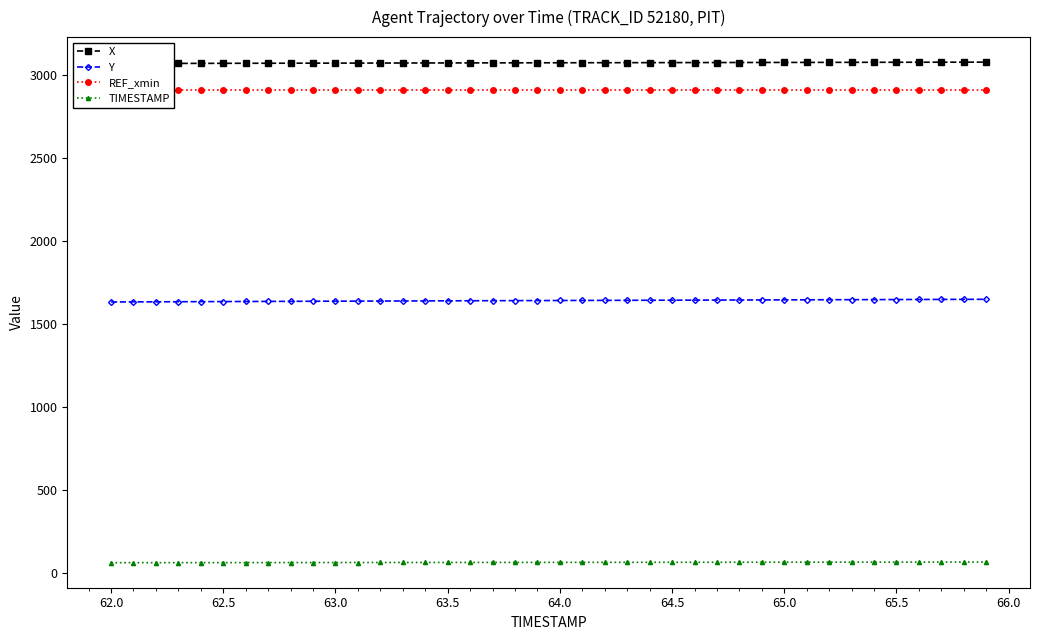

True or false: Y and TIMESTAMP intersect in this chart.

False